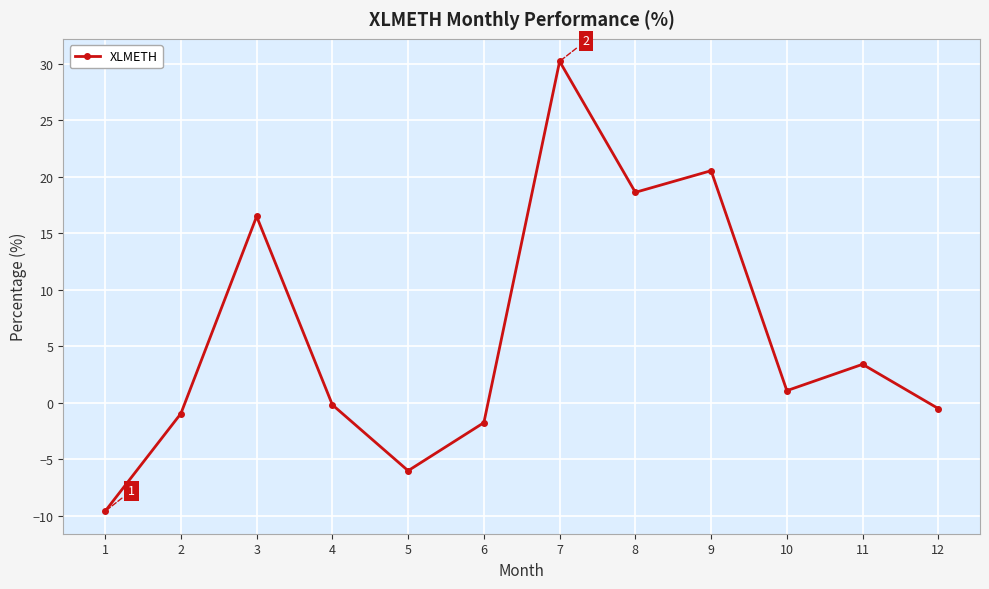

How many values are below 1?

6